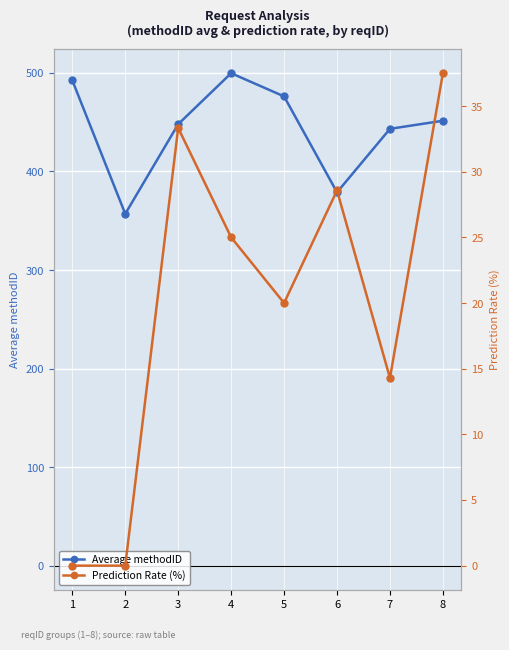

What is the sum of all Prediction Rate (%) values?

158.7